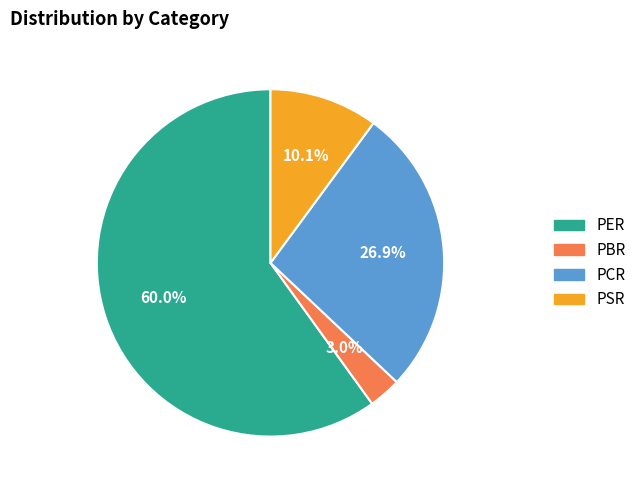

How many slices are in this pie chart?

4